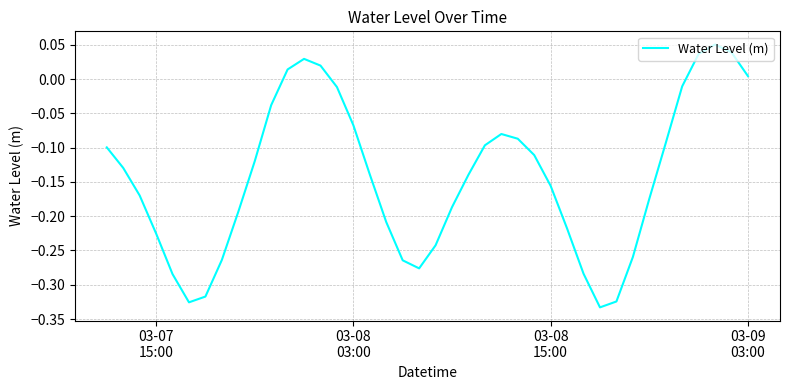

What is the difference between the maximum and minimum values?

0.4